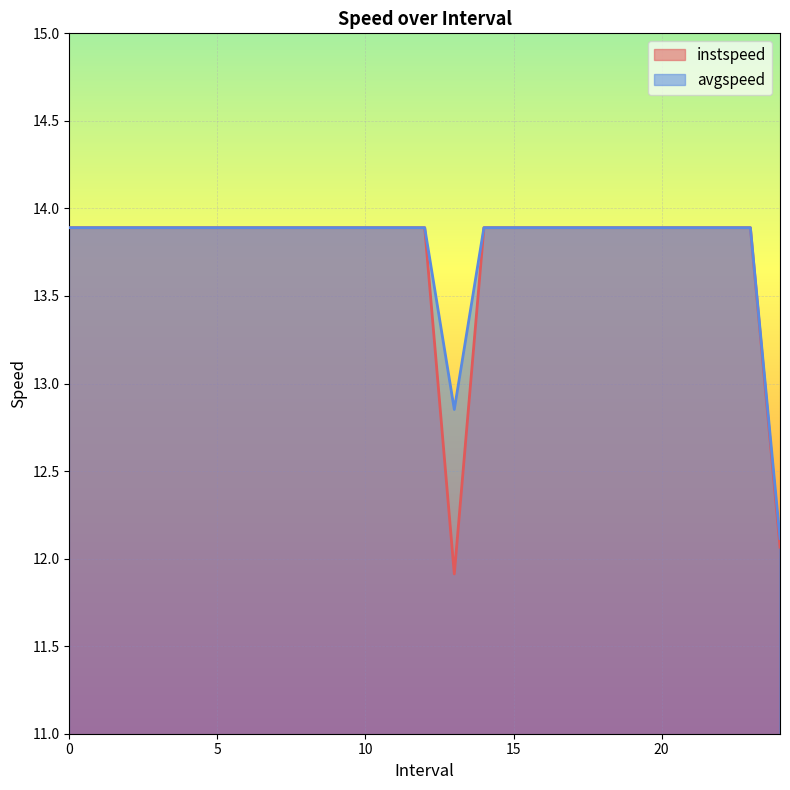

Is it true that instspeed equals 12.1 at 24.0?

True